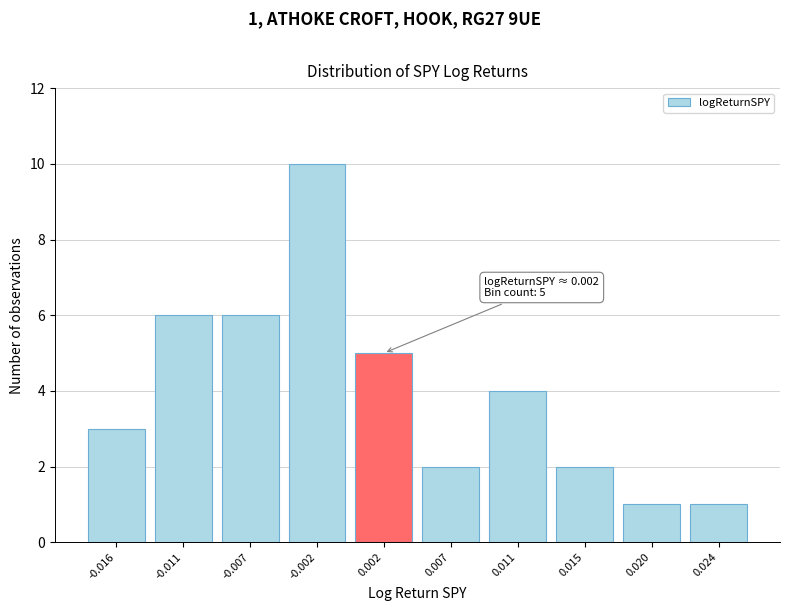

Reading left to right, list all the values displayed in this chart.

-0.016=3	-0.011=6	-0.007=6	-0.002=10	0.002=5	0.007=2	0.011=4	0.015=2	0.020=1	0.024=1